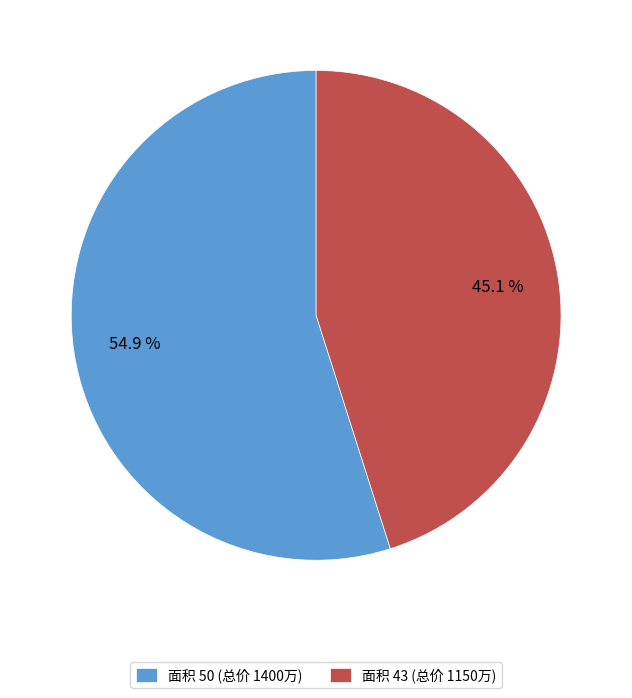

What is the largest slice in the pie chart?

面积 50 (总价 1400万)